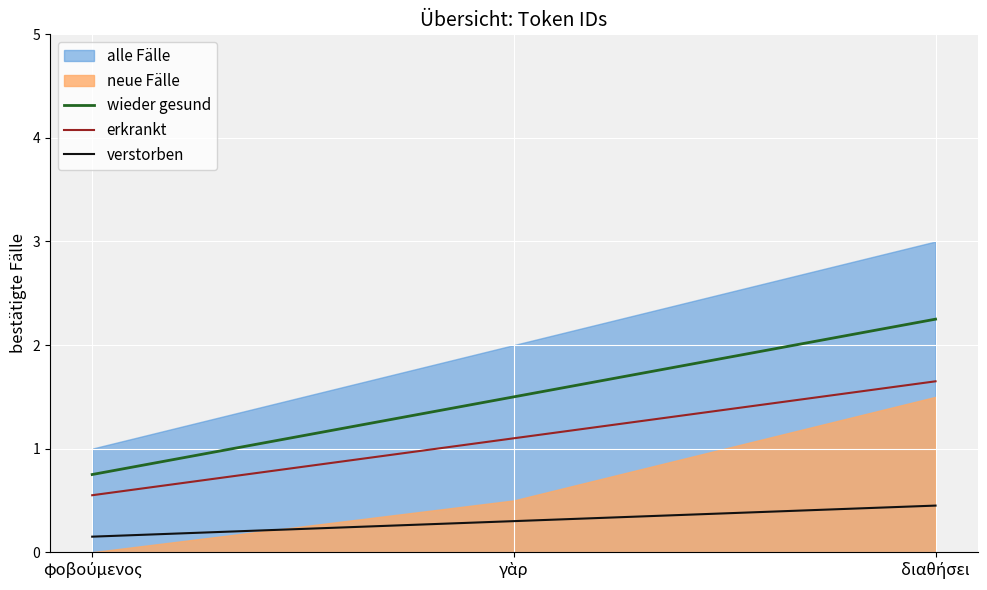

What is the average value of the wieder gesund series?

1.5